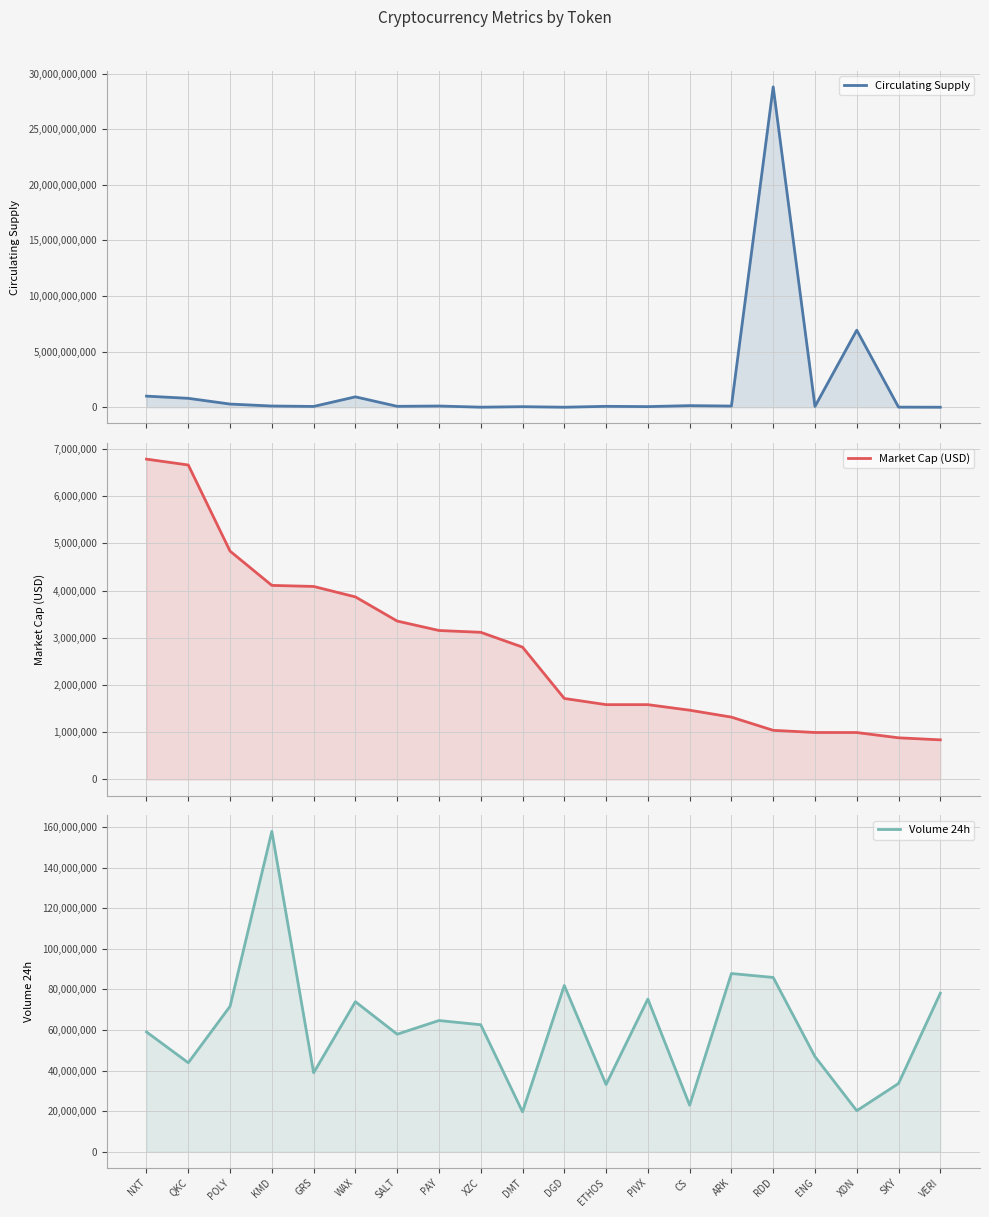

In Volume 24h, how many points are higher than both neighbors (excluding endpoints)?

6